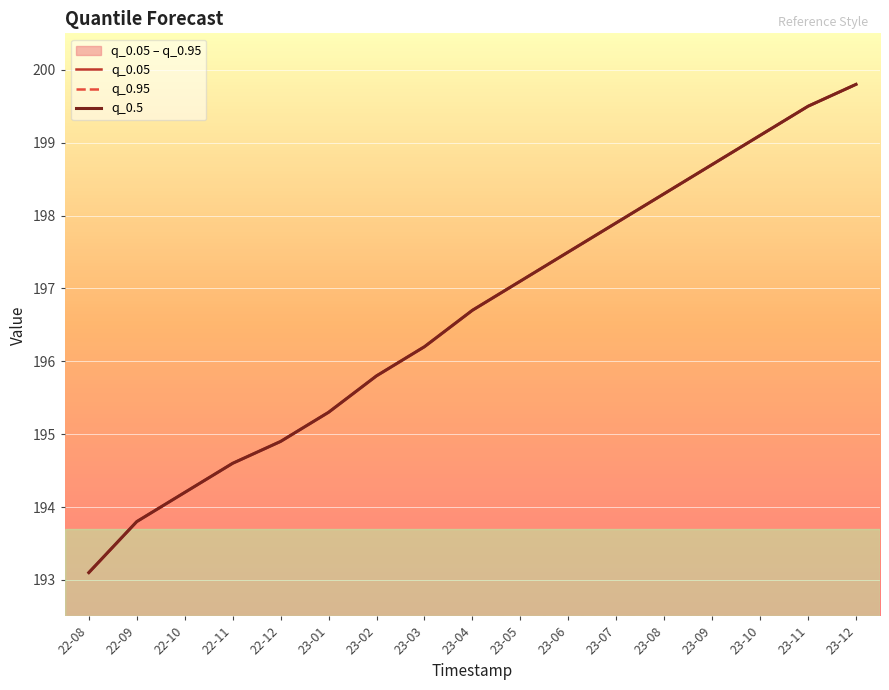

True or false: q_0.5 and q_0.05 intersect in this chart.

False